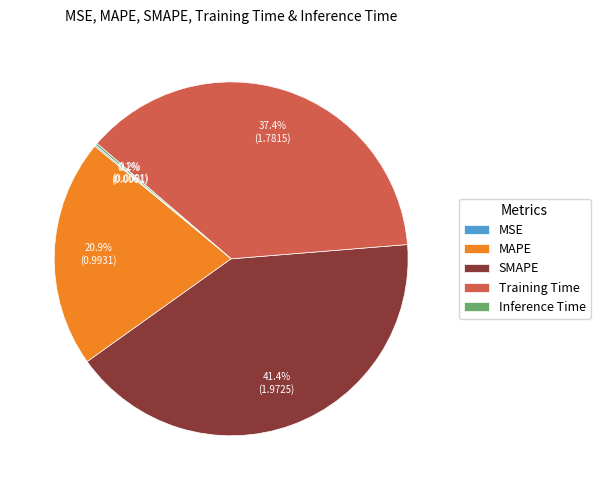

Is there any slice that represents more than half of the pie?

No